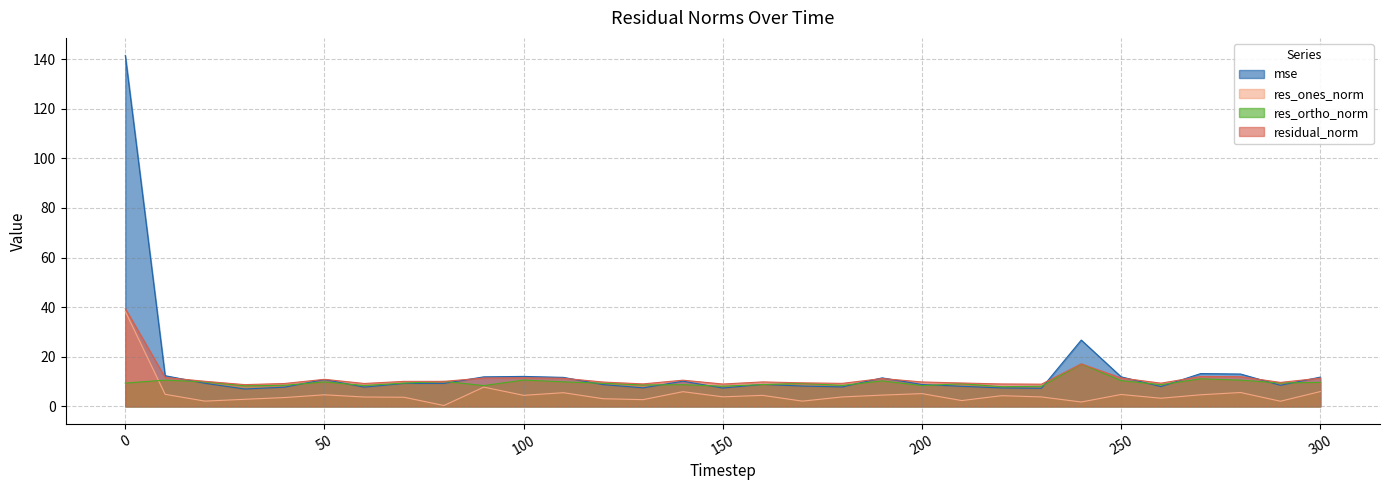

Reading left to right, extract all data points from this chart.

mse: 141.5	12.4	9.3	7.0	7.8	10.9	7.8	9.3	9.3	11.9	12.1	11.7	8.8	7.5	10.2	7.4	8.9	8.2	7.9	11.5	8.8	8.1	7.5	7.3	26.7	11.9	8.0	13.3	13.1	8.5	11.8
res_ones_norm: 38.3	4.9	2.1	2.9	3.6	4.7	3.8	3.7	0.4	7.8	4.5	5.5	3.1	2.7	5.9	3.9	4.5	2.1	3.8	4.6	5.2	2.4	4.3	3.8	1.8	4.8	3.3	4.7	5.6	2.1	6.0
res_ortho_norm: 9.4	10.6	9.9	8.3	8.5	9.9	8.4	9.4	10.1	8.4	10.6	9.9	9.3	8.7	8.7	8.2	8.8	9.3	8.5	10.3	8.4	9.1	8.0	8.1	17.1	10.4	8.8	11.1	10.6	9.4	9.7
residual_norm: 39.4	11.7	10.1	8.8	9.2	10.9	9.2	10.1	10.1	11.5	11.5	11.3	9.8	9.1	10.6	9.0	9.9	9.5	9.3	11.3	9.9	9.4	9.1	9.0	17.2	11.5	9.4	12.1	12.0	9.7	11.4